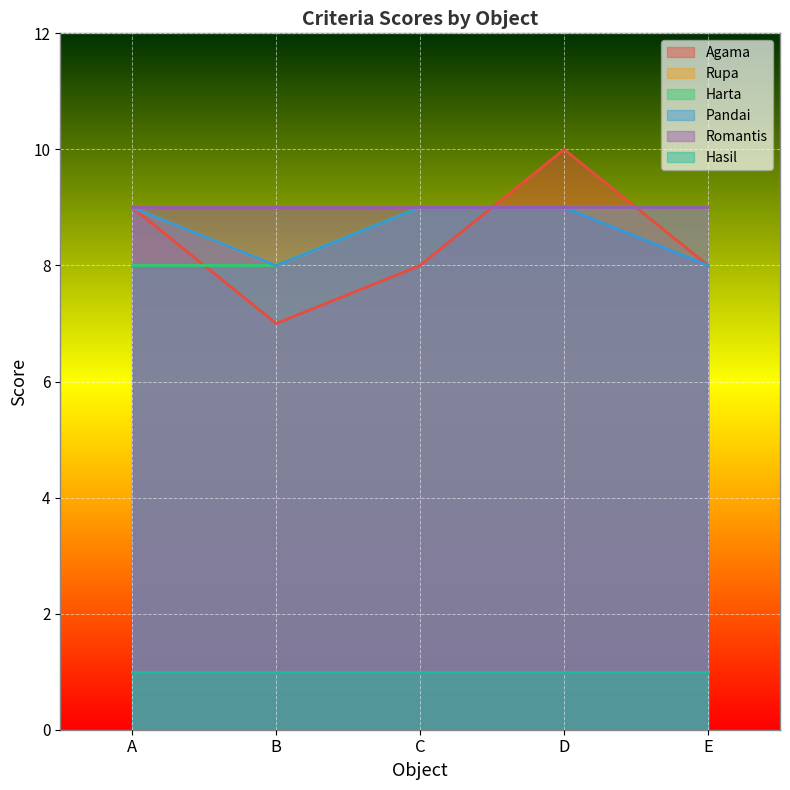

At which category is the sum across all series the highest?

D